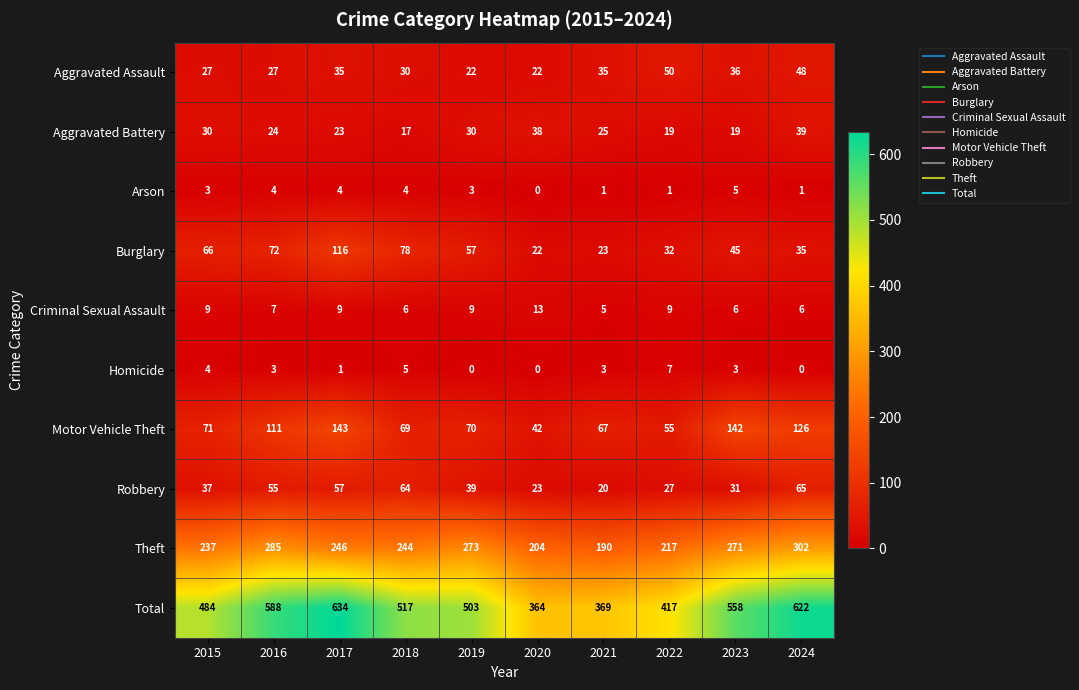

What is the sum of the Aggravated Battery values at 2016 and 2021?

49